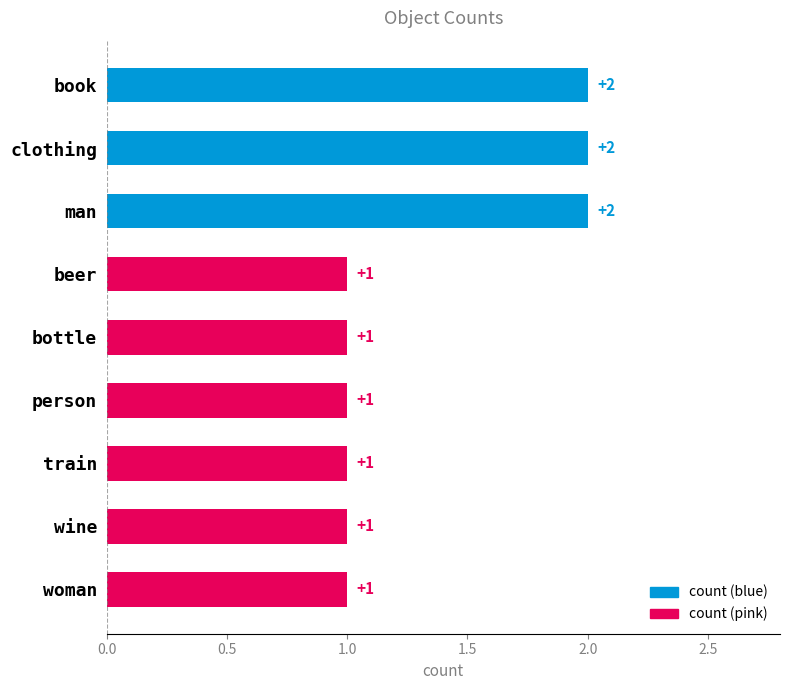

What is the average value?

1